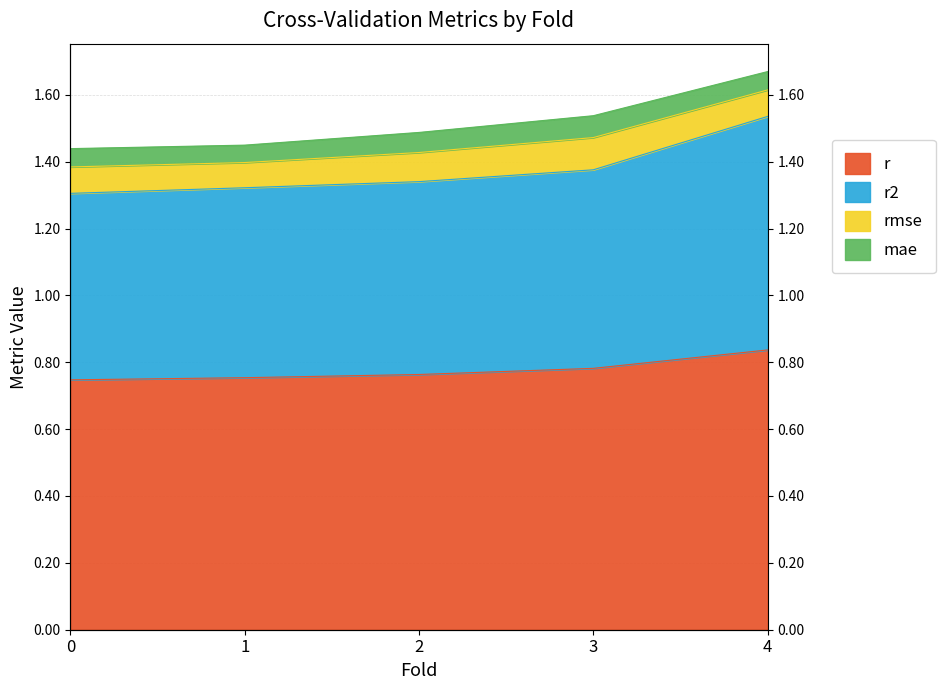

What is the value of the r point at the 2nd from the left?

0.8